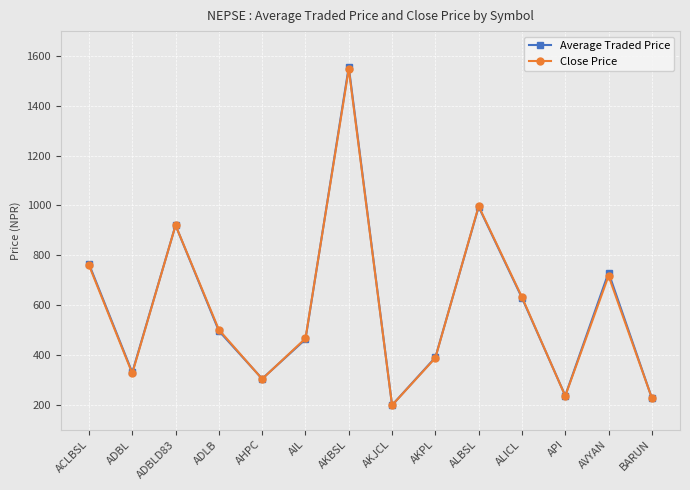

Where is Average Traded Price nearest to the value 877?

ADBLD83